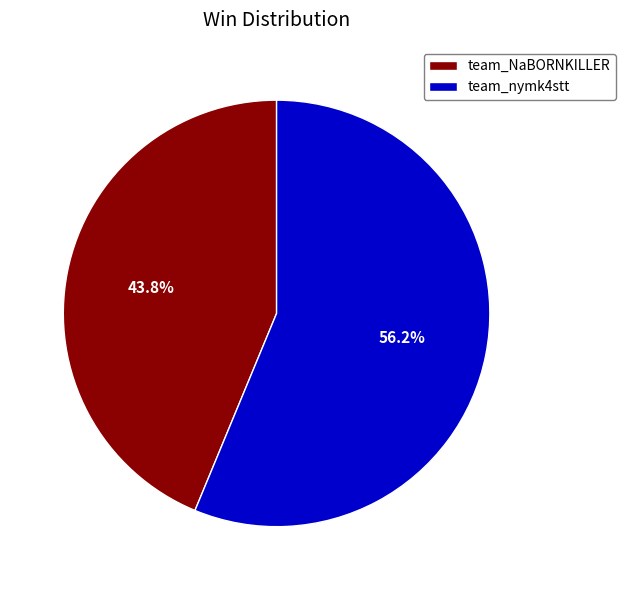

Is it true that team_nymk4stt is 64% of the pie?

False